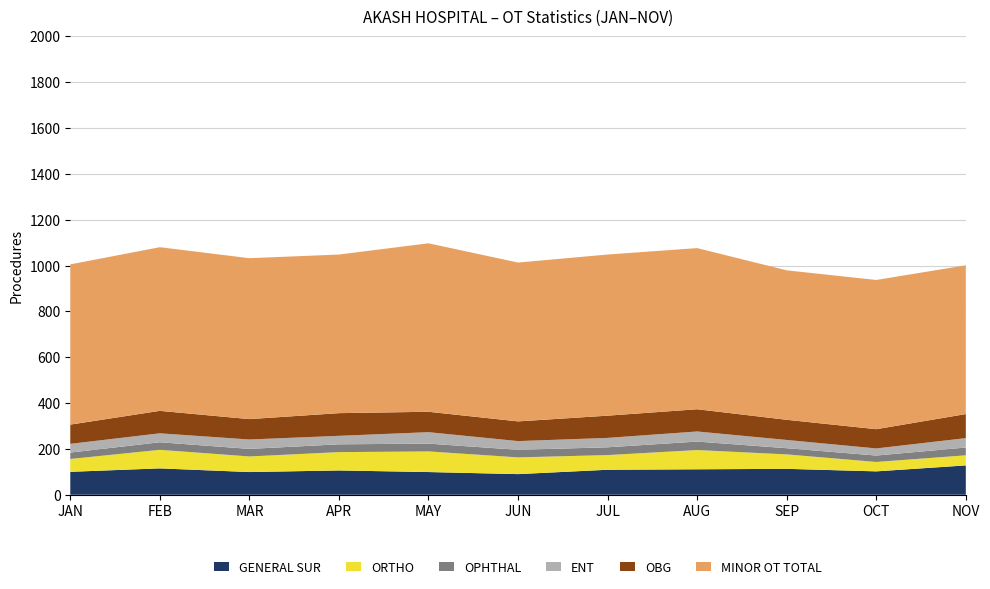

Reading left to right, list all the values displayed in this chart.

GENERAL SUR: 100	115	99	106	99	90	109	111	113	102	128
ORTHO: 56	81	68	80	90	73	64	84	63	41	44
OPHTHAL: 28	33	33	34	34	33	34	37	27	28	34
ENT: 38	39	41	37	50	38	41	44	36	31	41
OBG: 84	98	89	99	89	86	97	97	88	84	105
MINOR OT TOTAL: 699	714	702	692	735	693	703	703	652	651	649